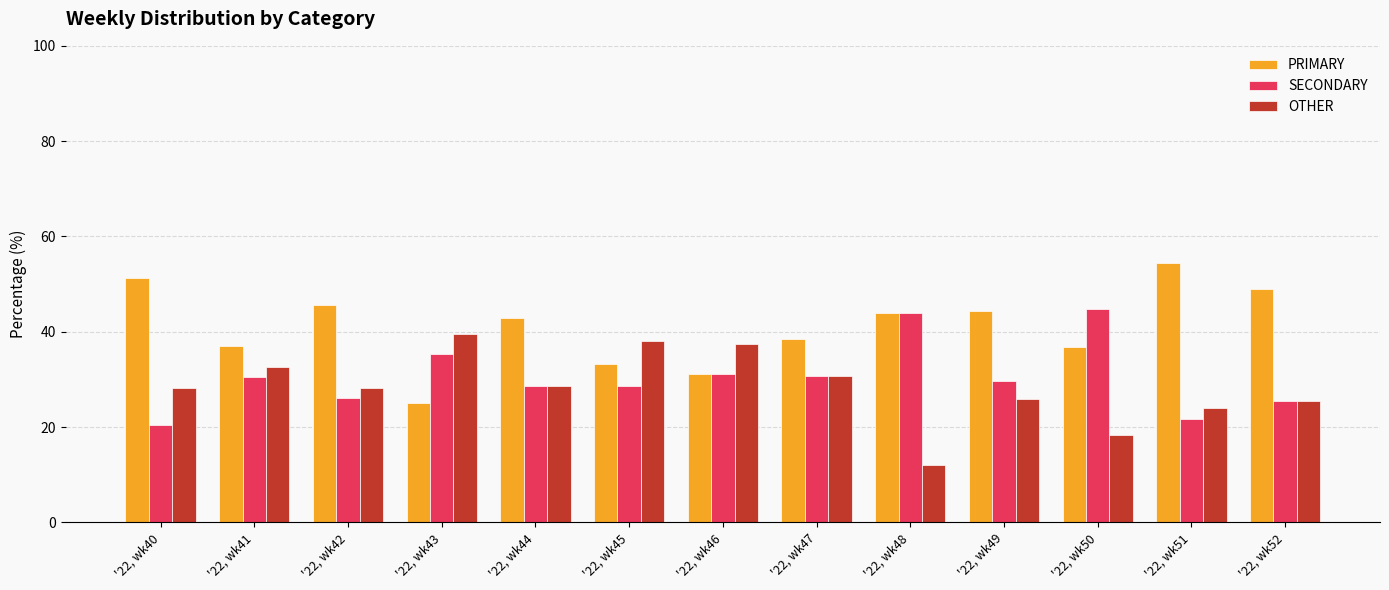

True or false: PRIMARY has a value of 36.8 at '22, wk50.

True